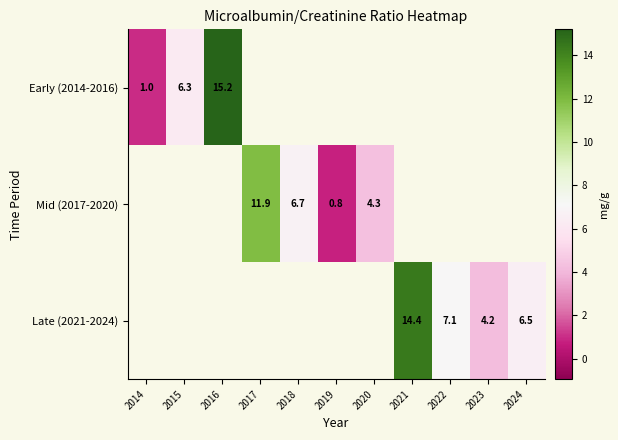

Which has a higher value, 2015 or 2021?

2021